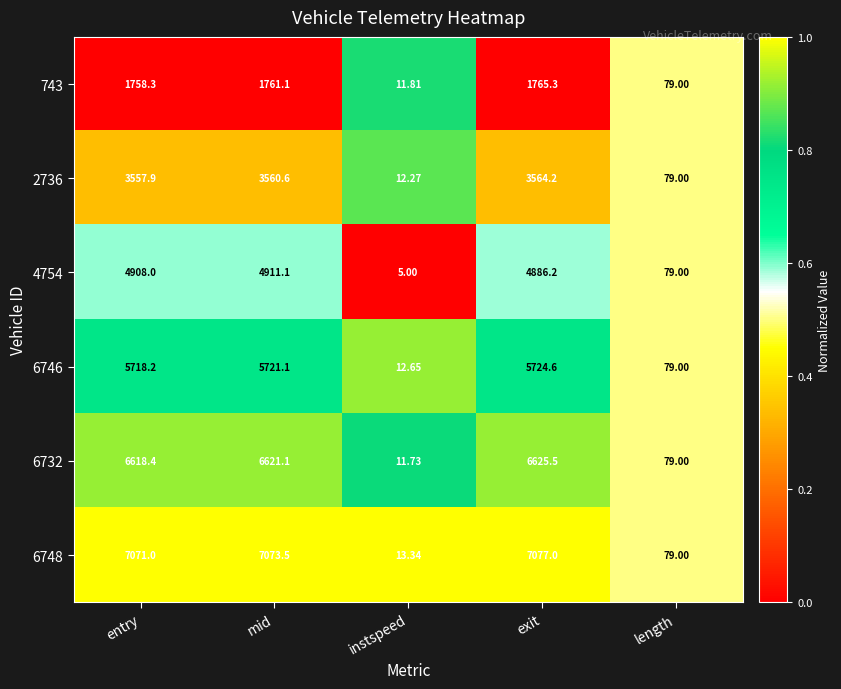

Which series has the widest spread of values?

6748